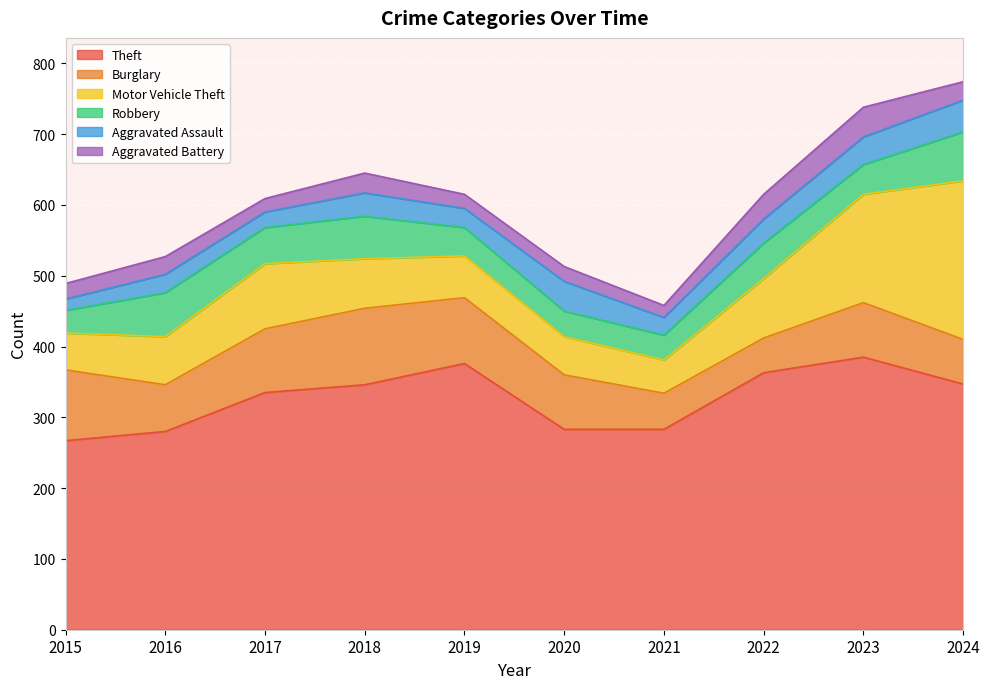

The Motor Vehicle Theft series shows 59 at 2019. True or false?

True